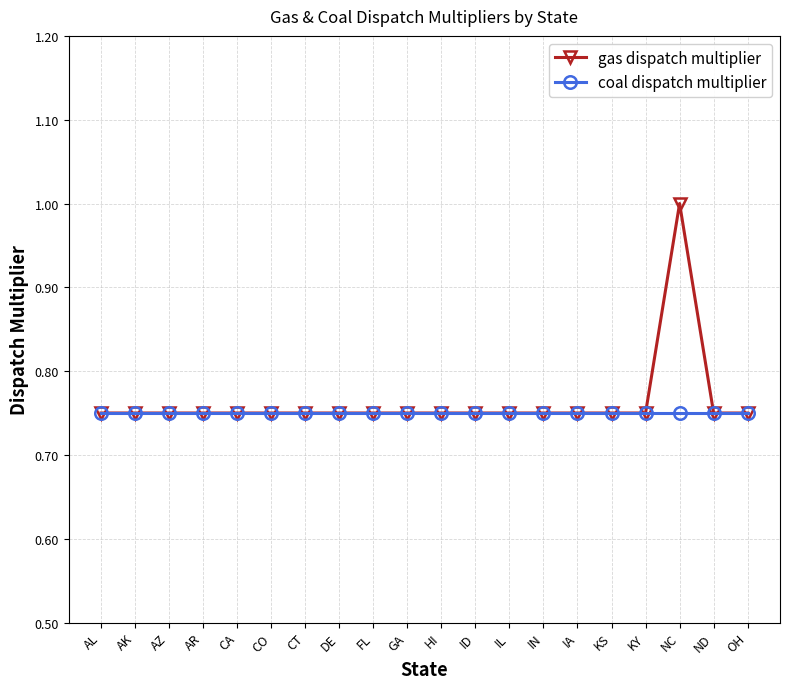

Which series has the largest range (max minus min)?

gas dispatch multiplier